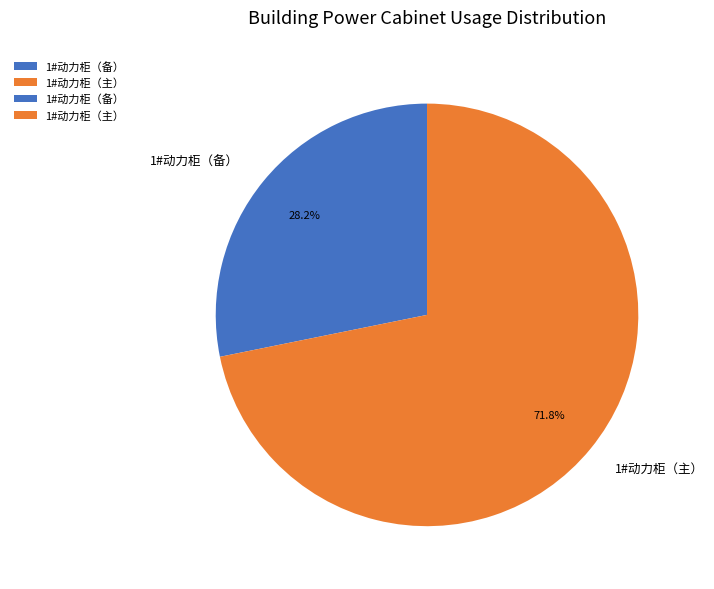

Which category has the smallest portion of the pie?

1#动力柜（备）